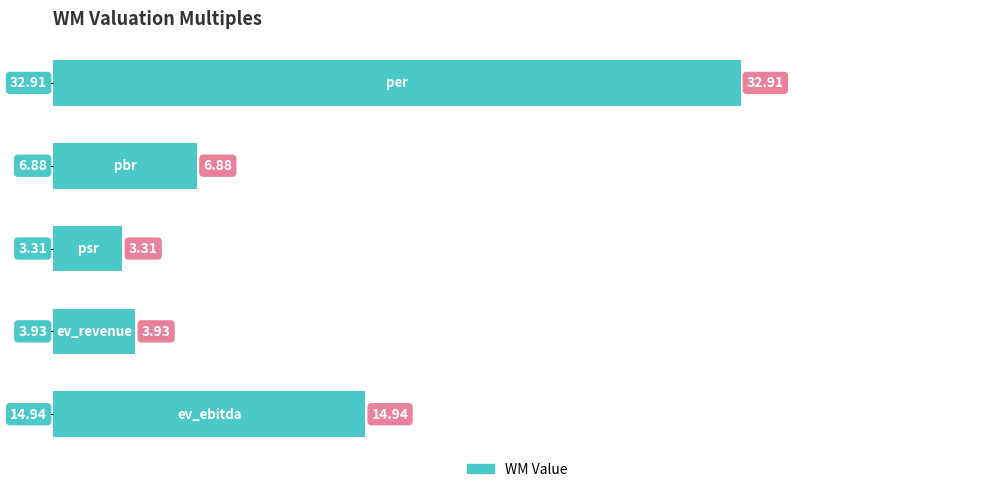

What is the sum of all values?

62.0